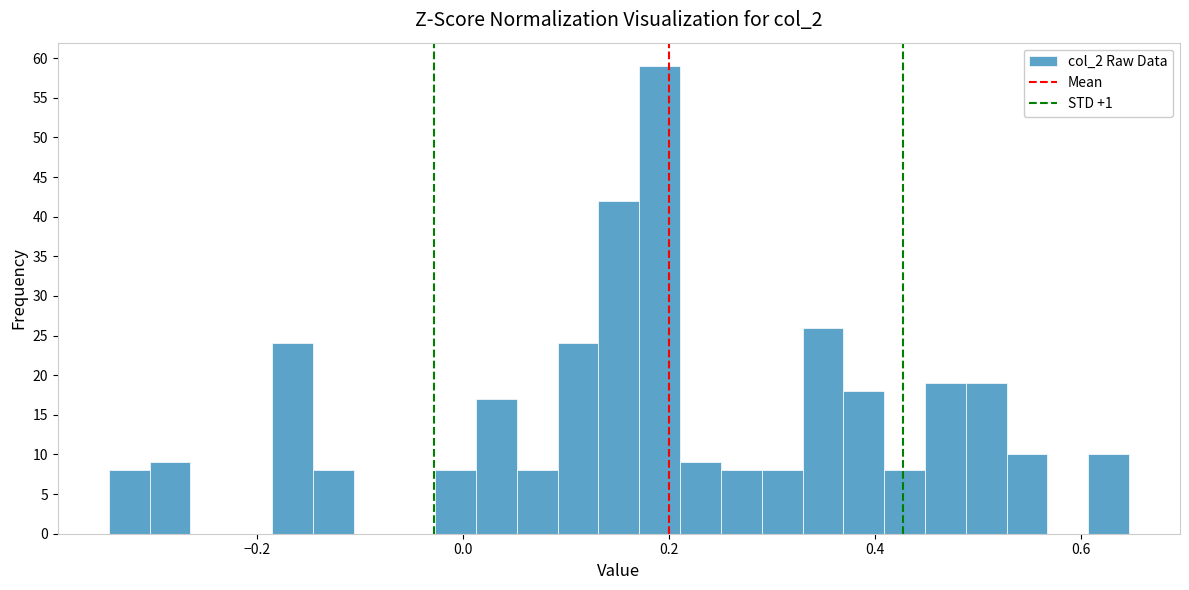

Around what value on the x-axis is the tallest bar? Give the approximate position of its centre, as read against the axis.

0.20